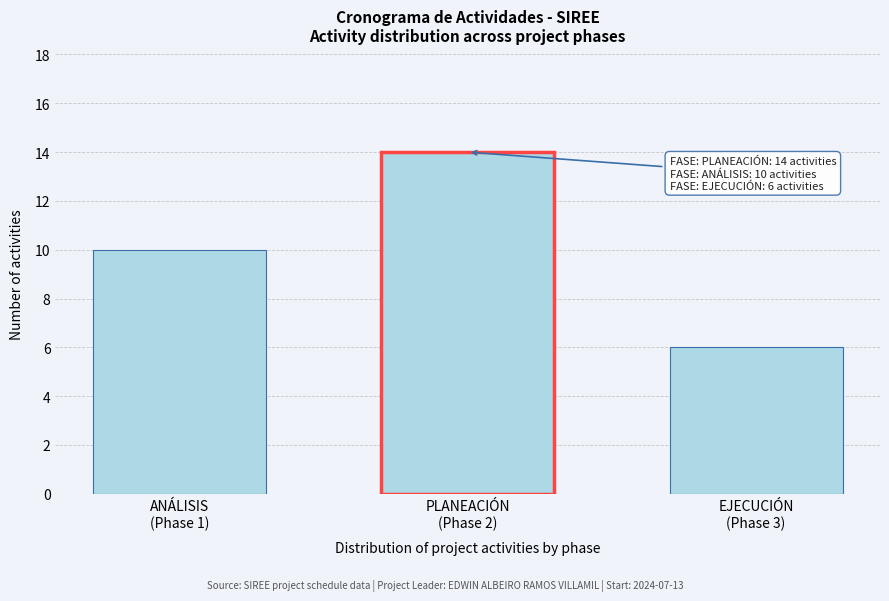

Reading right to left, what are all the values shown in this chart?

6	14	10